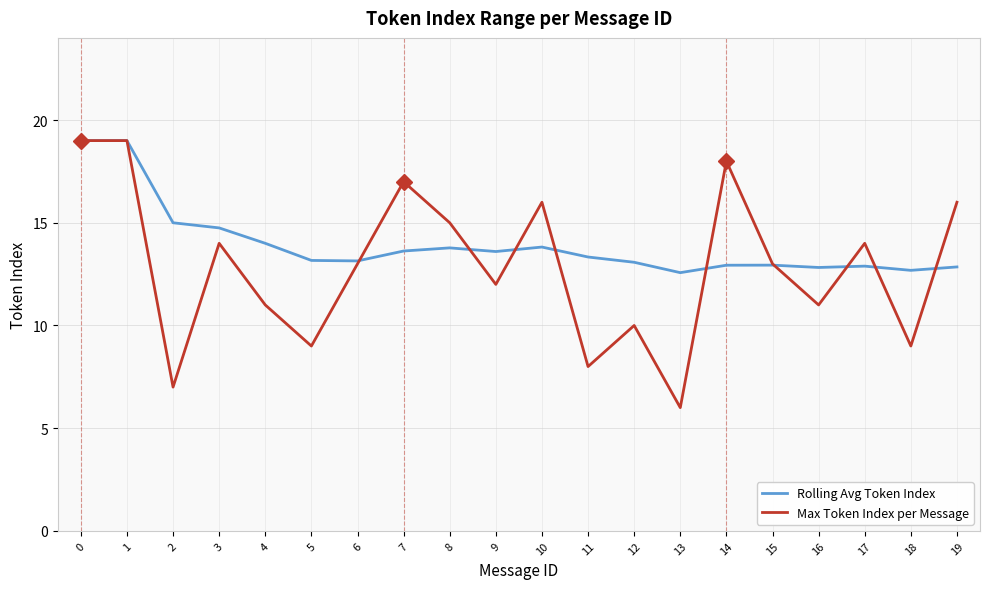

Does the chart display data point markers on the line(s)?

No